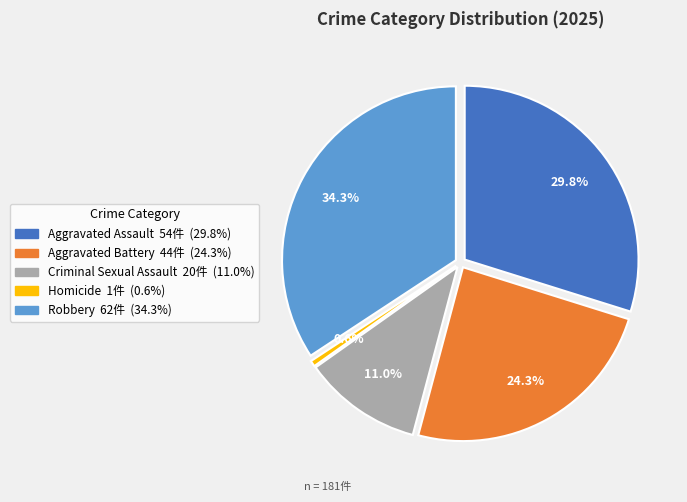

True or false: Criminal Sexual Assault accounts for 17% of the total.

False